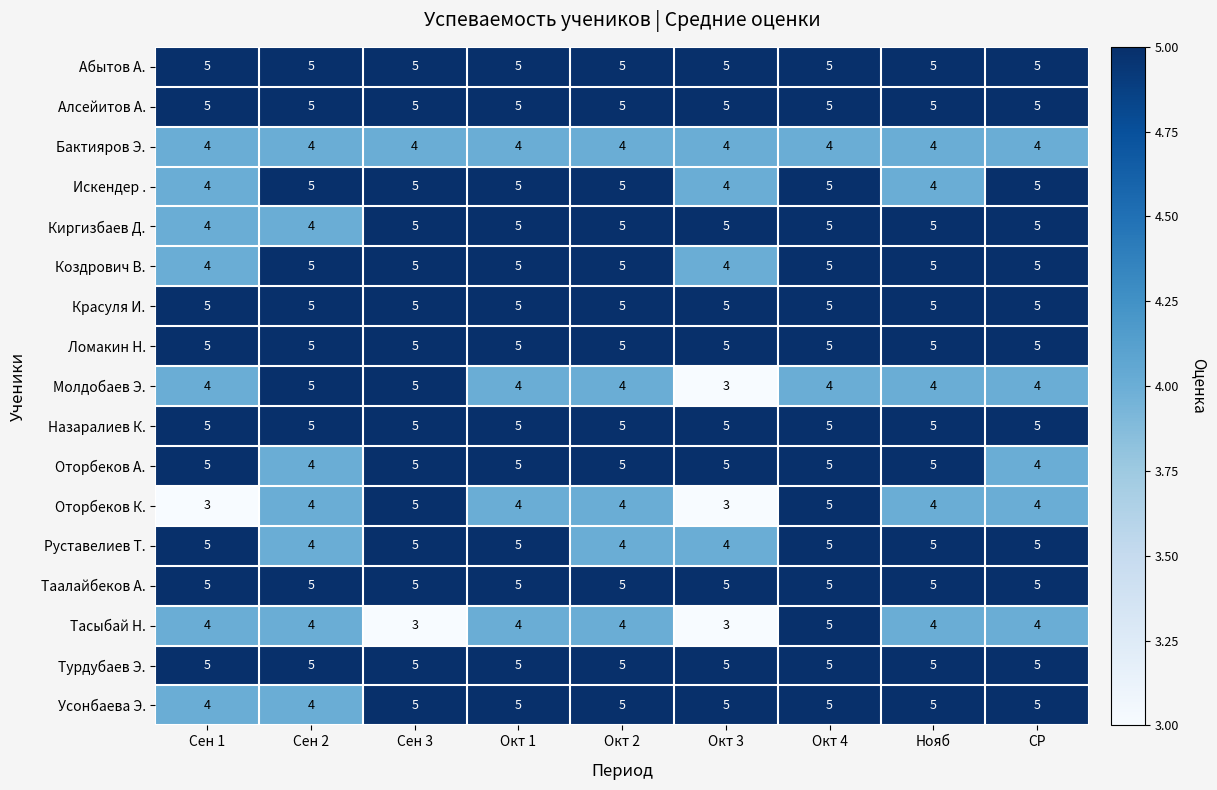

Count the Оторбеков К. values in the range 4 to 5.

7